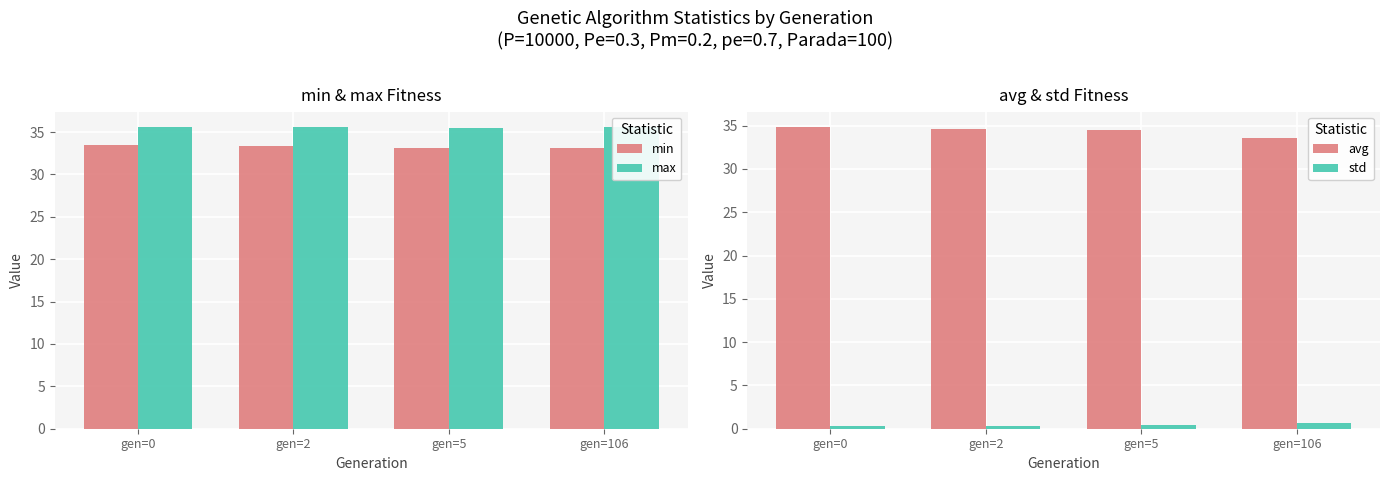

What is the difference between the highest and lowest values at gen=5?

35.1